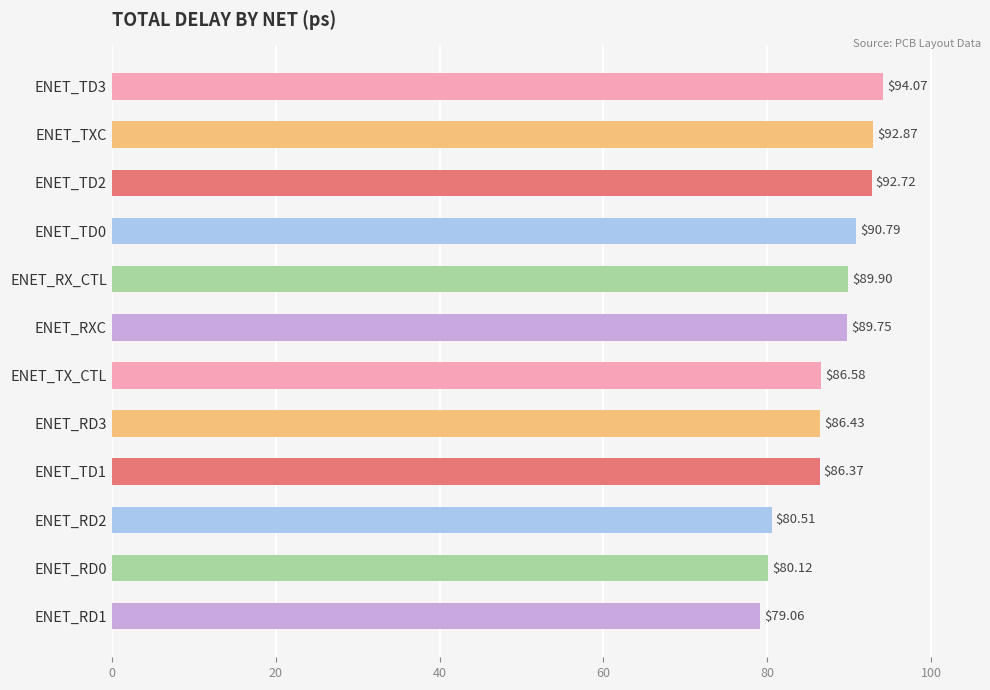

Which has a higher value, ENET_TD3 or ENET_RD0?

ENET_TD3